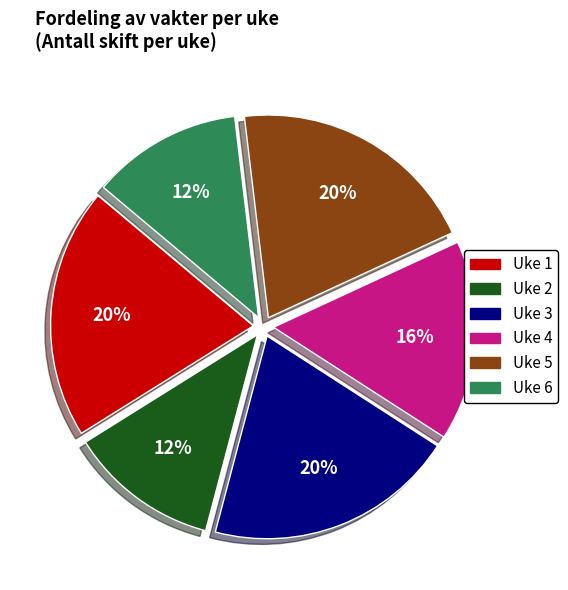

Combined, do Uke 6 and Uke 4 account for over 50%?

No